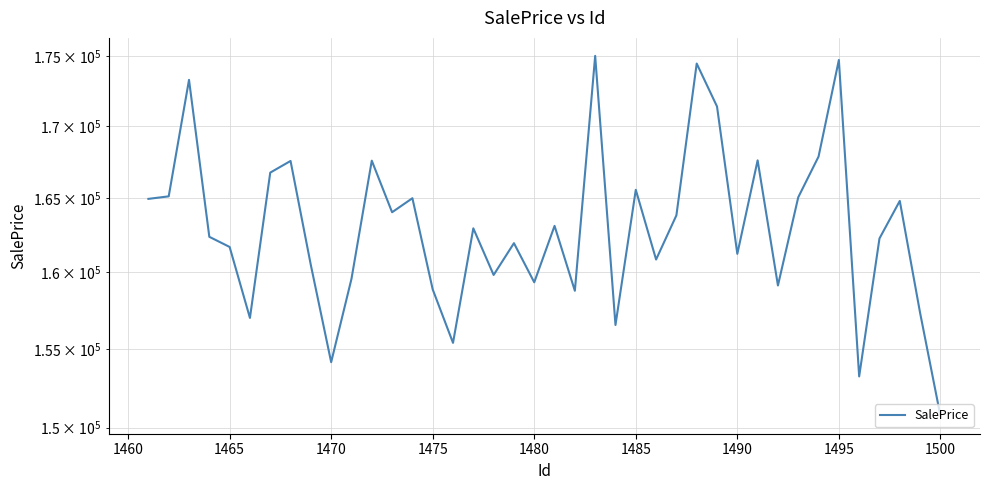

What is the sum of all values?

6521520.1